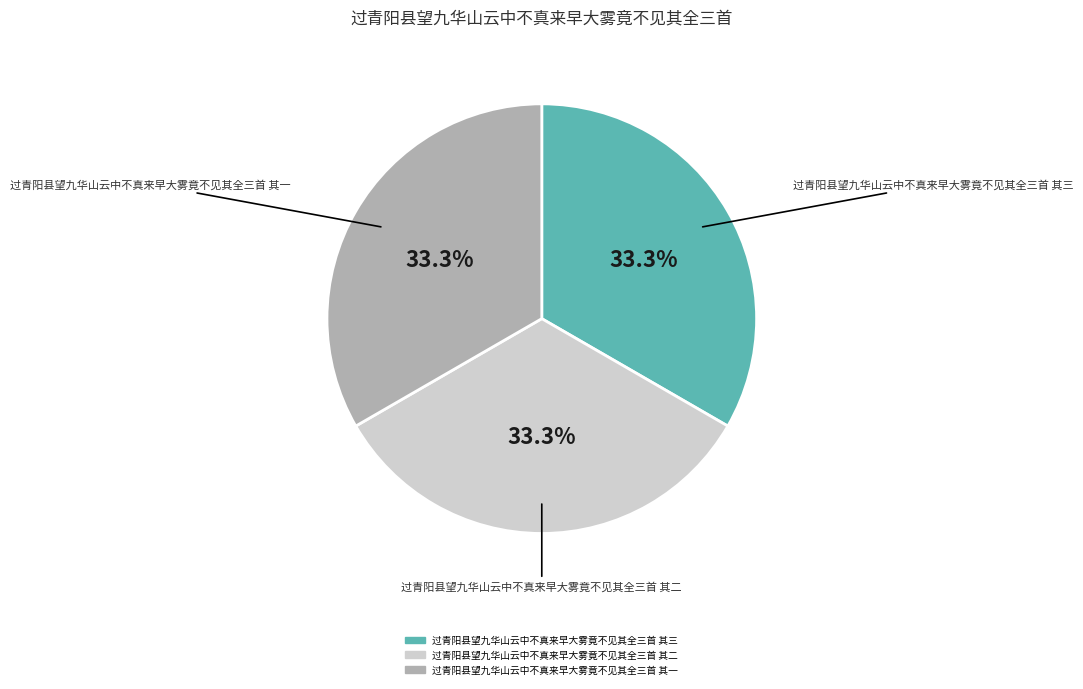

What percentage is NOT represented by 过青阳县望九华山云中不真来早大雾竟不见其全三首 其三?

66.7%